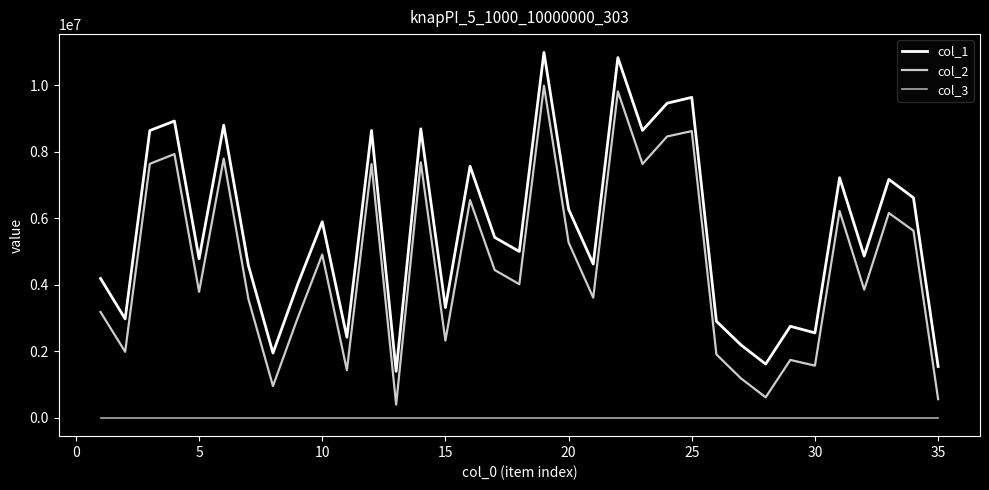

True or false: col_3 and col_1 cross at least once.

False